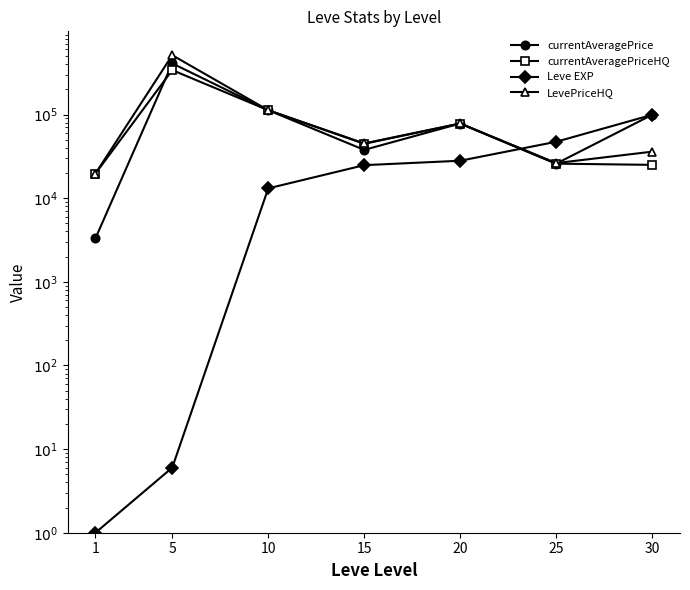

Is it true that Leve EXP equals 19630.3 at 10?

False